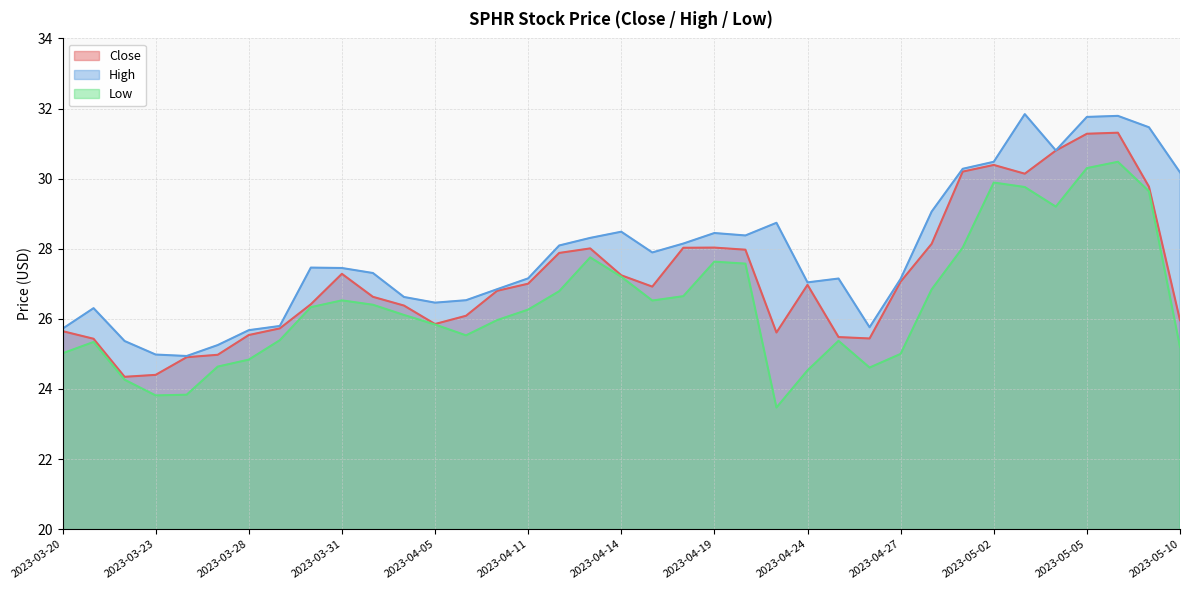

What is the sum of all High values?

1031.1